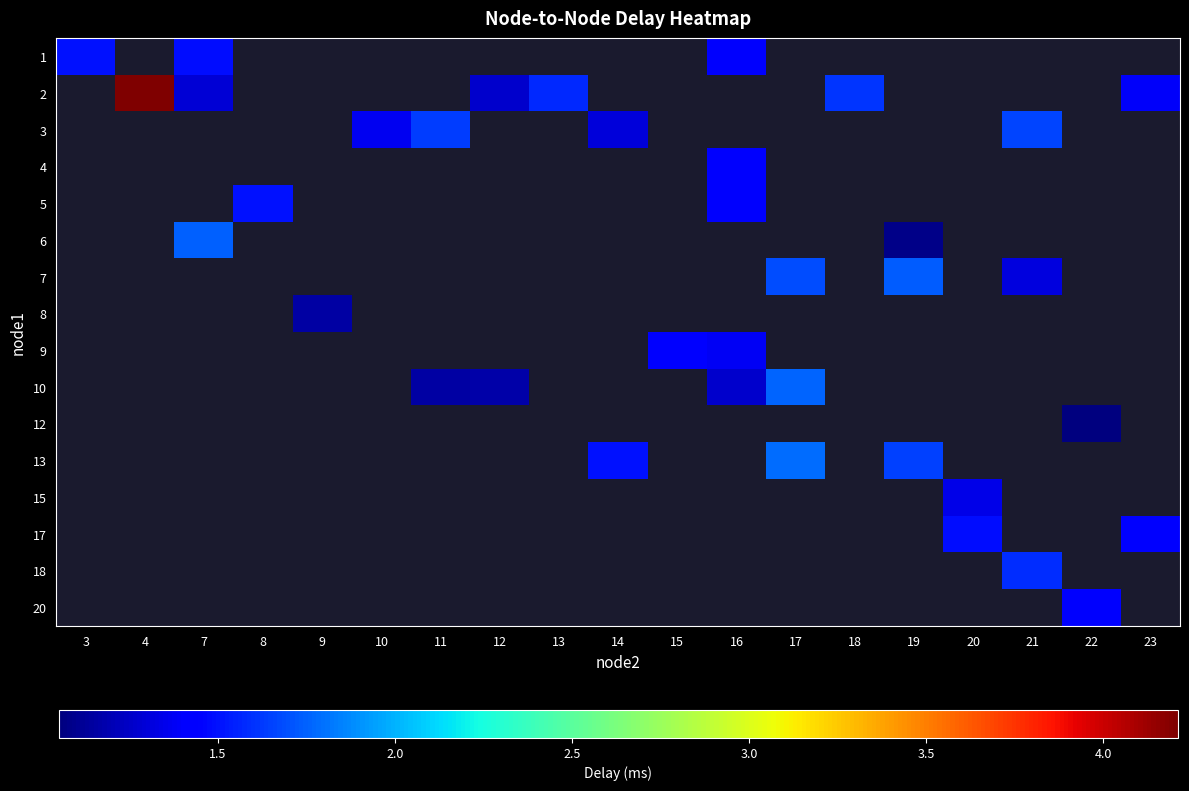

What is the maximum value shown in the chart?

4.2